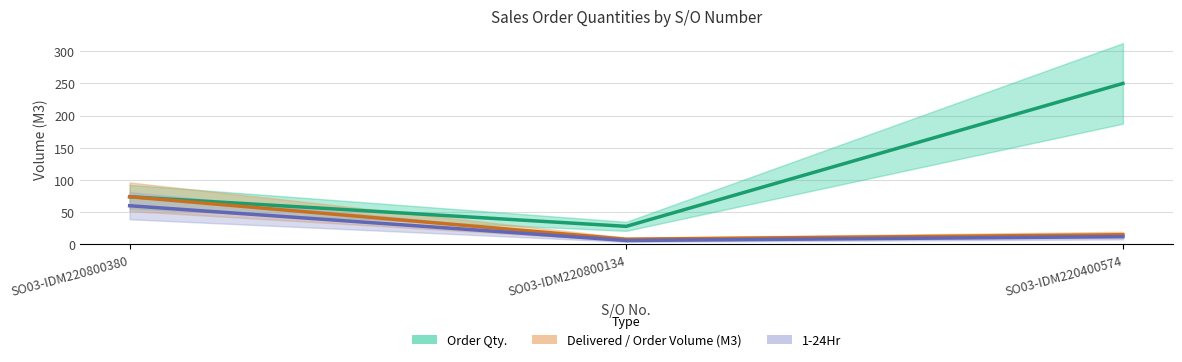

Rank the series at SO03-IDM220800380 from highest to lowest value.

Order Qty., Delivered / Order Volume (M3), 1-24Hr